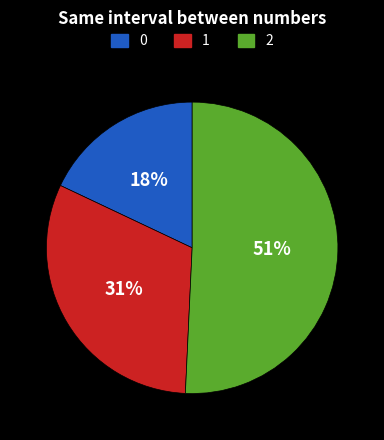

What percentage is the 1 slice, to the nearest percent?

31%